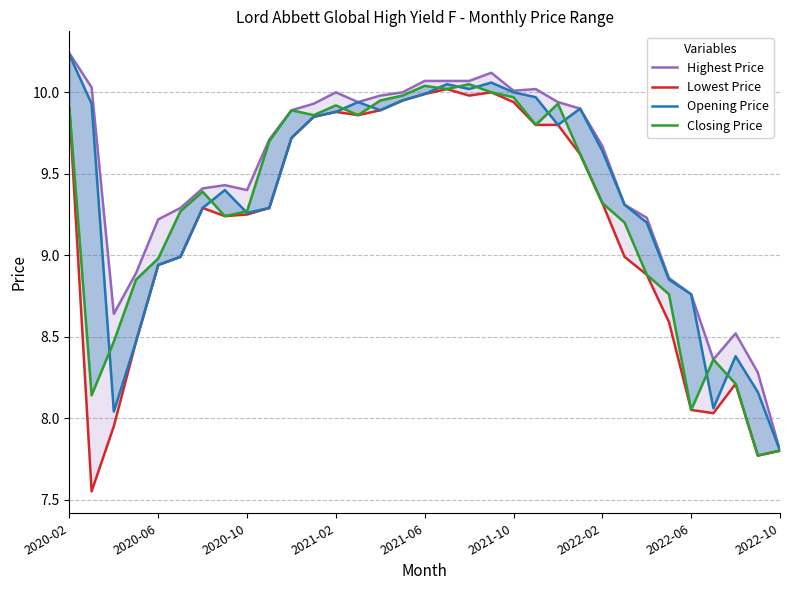

How many interior local valleys does the Highest Price series have?

5